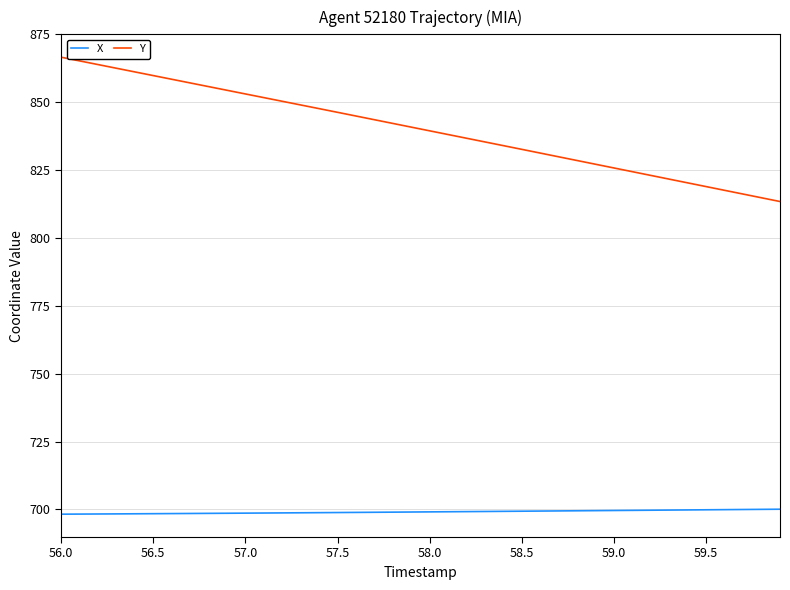

Which series has the largest range (max minus min)?

Y